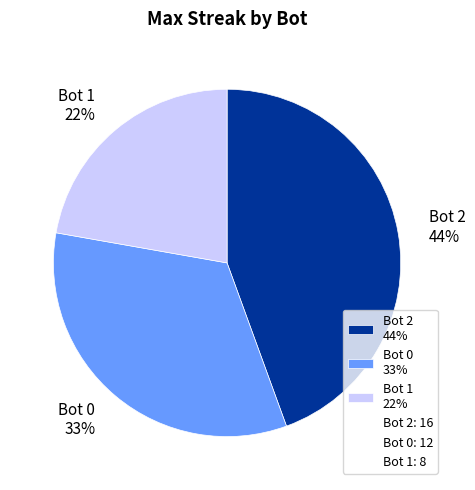

Which slice is the largest?

Bot 2 44%